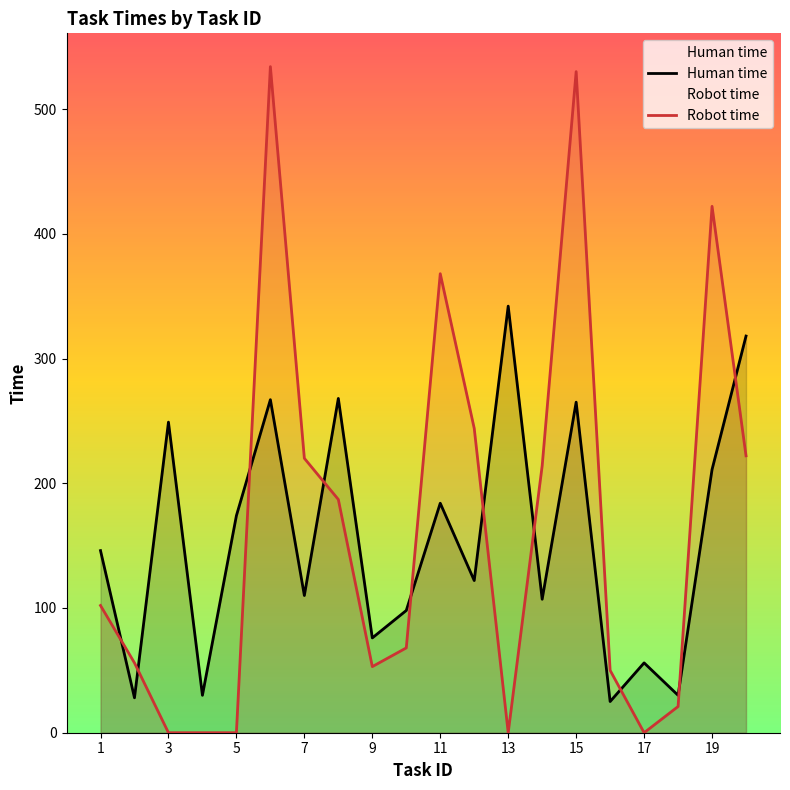

At how many categories does at least one series exceed 55?

17